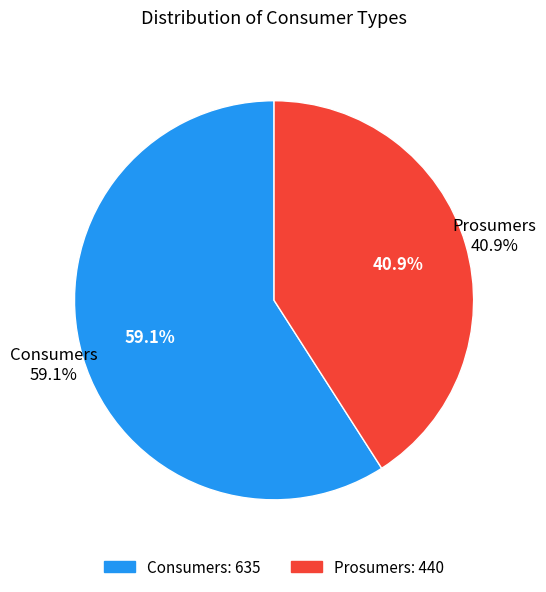

Which slice is the largest?

Consumers